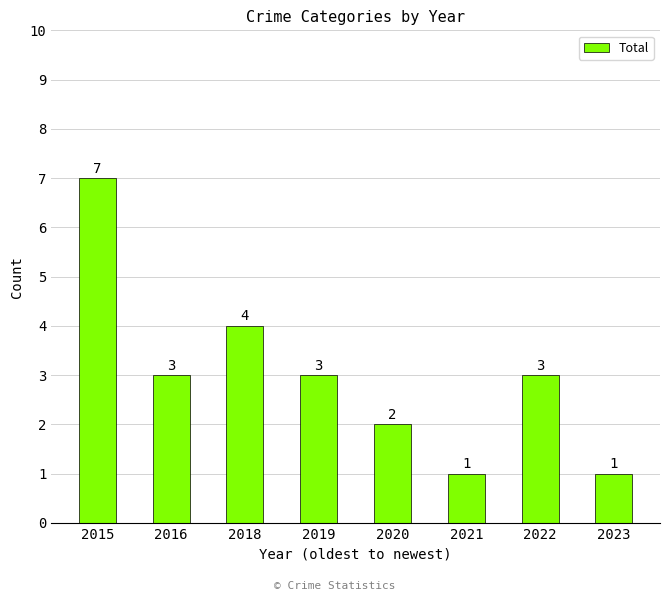

What is the sum of the values at 2018 and 2022?

7